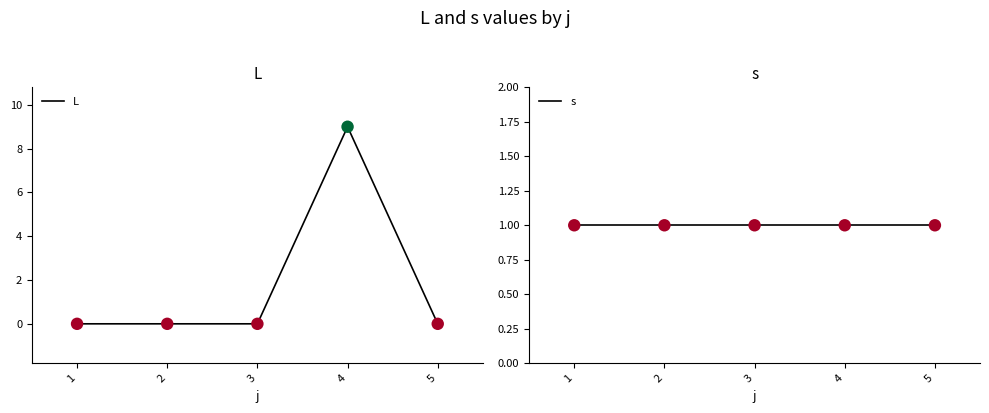

What are all the series names shown in the legend?

L, s